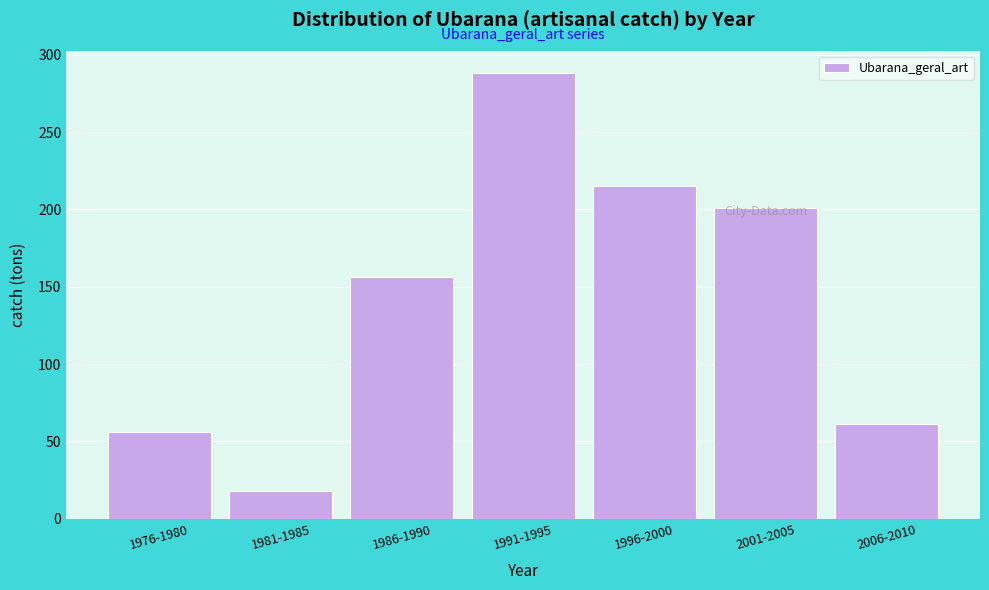

What is the greatest value displayed?

288